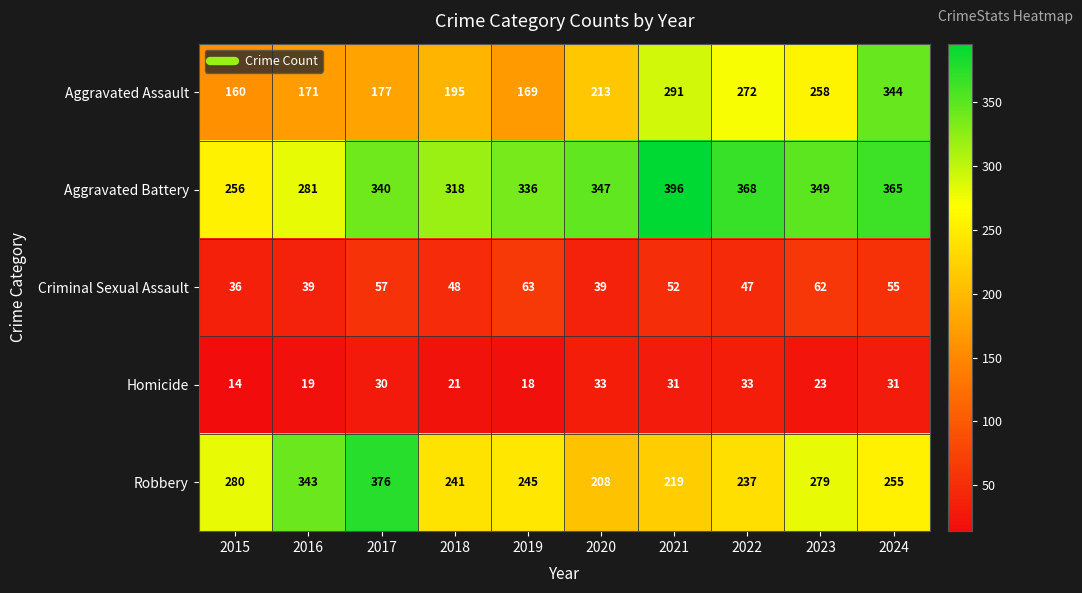

Where does the Criminal Sexual Assault series first go above 52?

2017